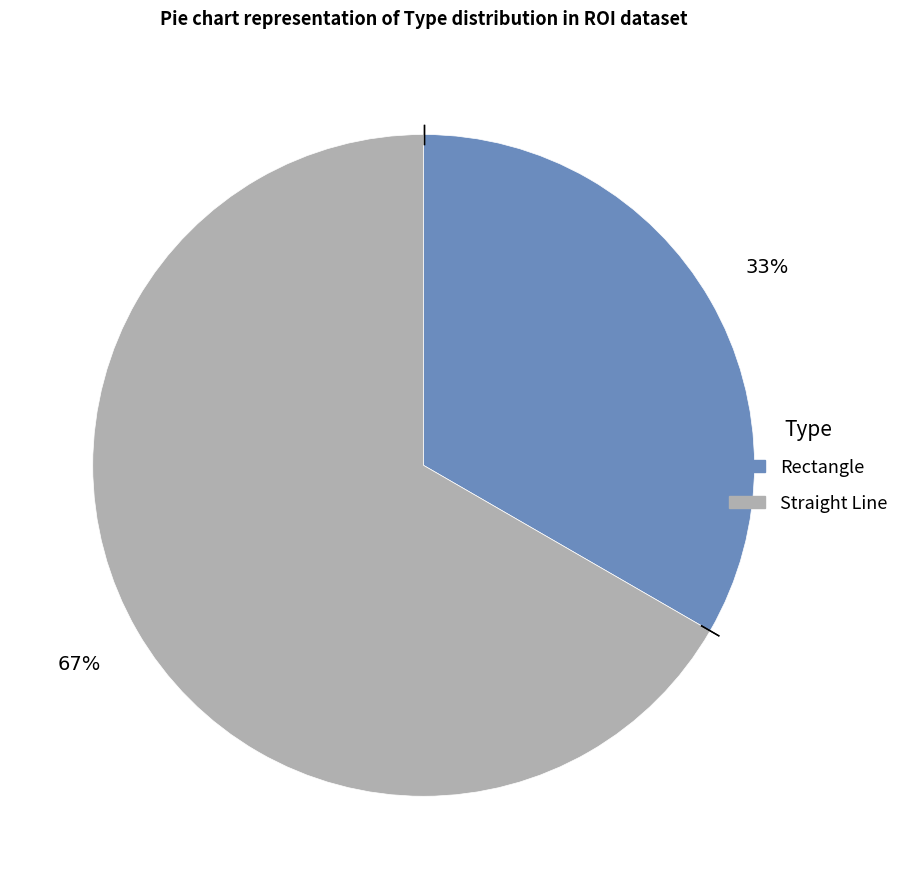

To the nearest percent, what is the average slice percentage?

50%